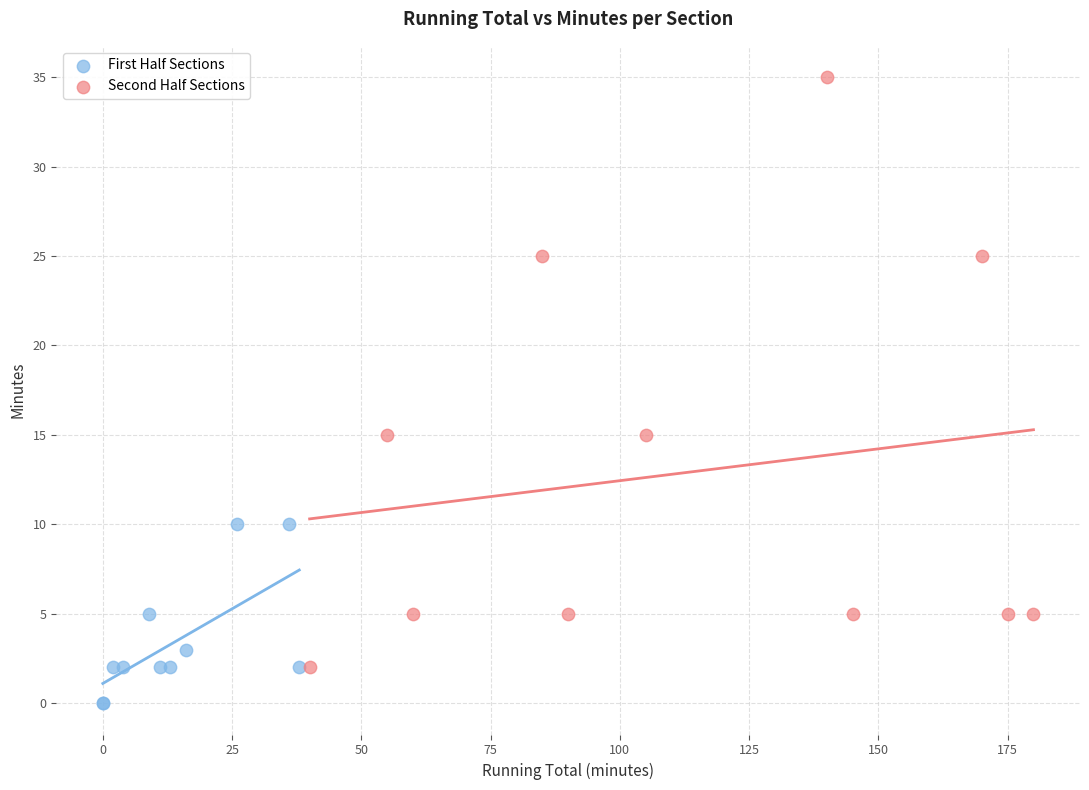

What are all the series names shown in the legend?

First Half Sections, Second Half Sections